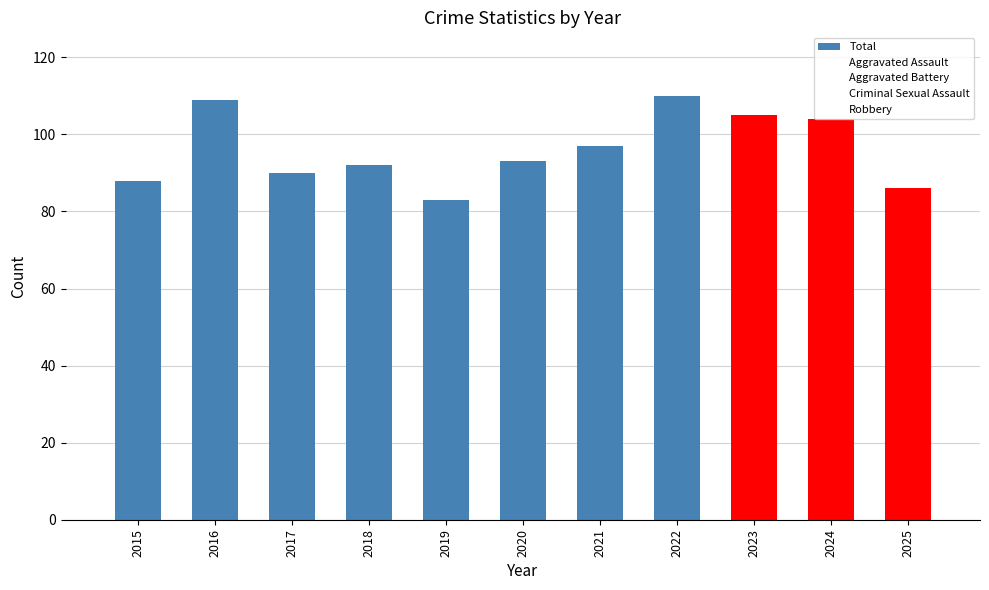

Between 2024 and 2019, which is larger?

2024